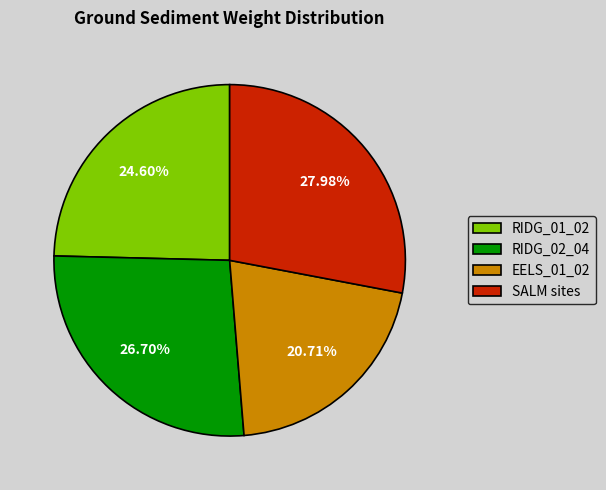

To the nearest percent, what is the difference between the largest and smallest slice percentages?

7%